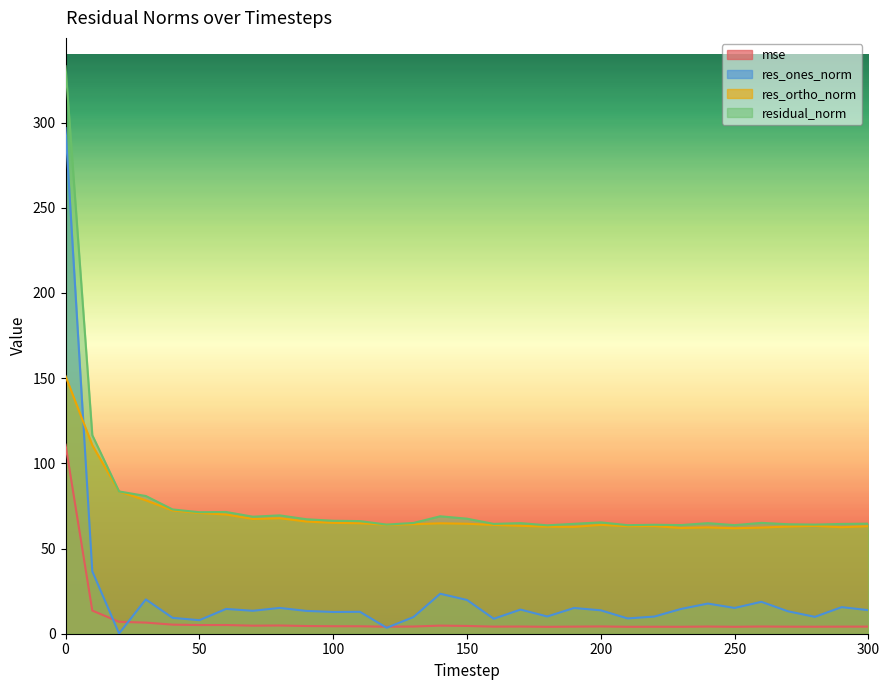

True or false: mse has a value of 4.1 at 250.

True